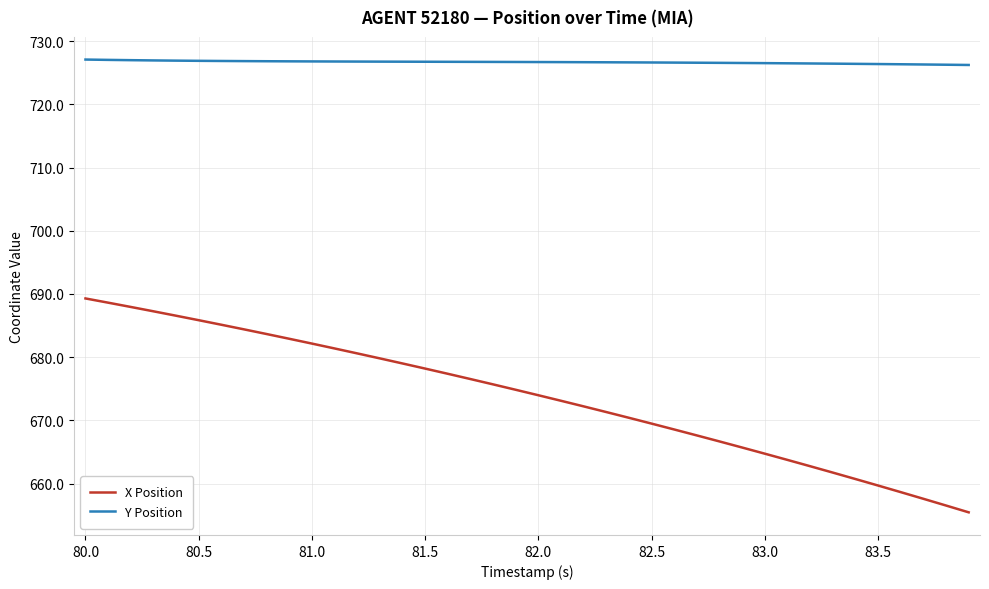

Which series has the largest total across all categories?

Y Position